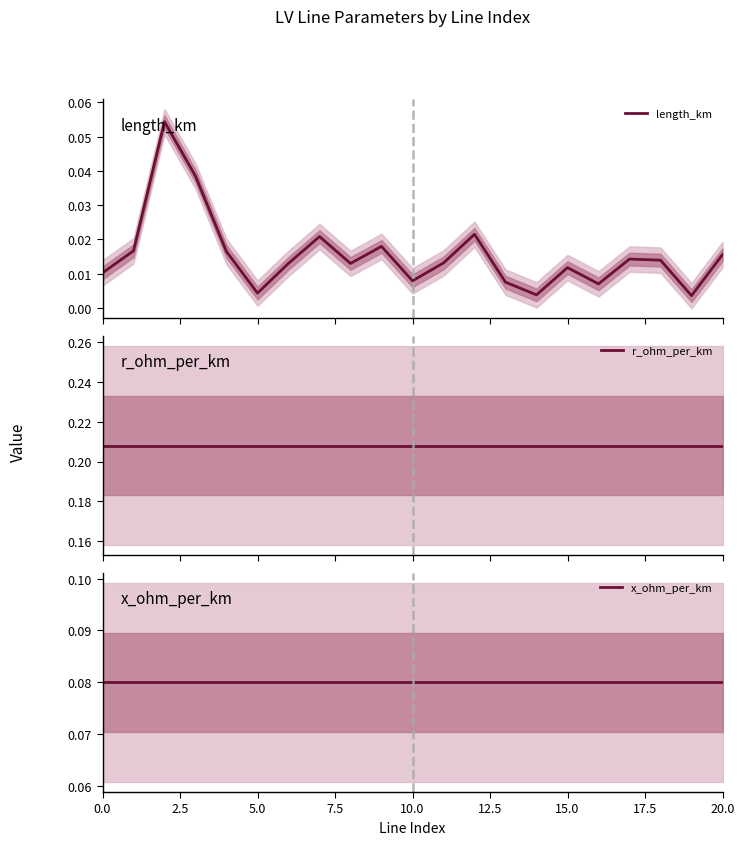

What position from the left is 0.0?

1